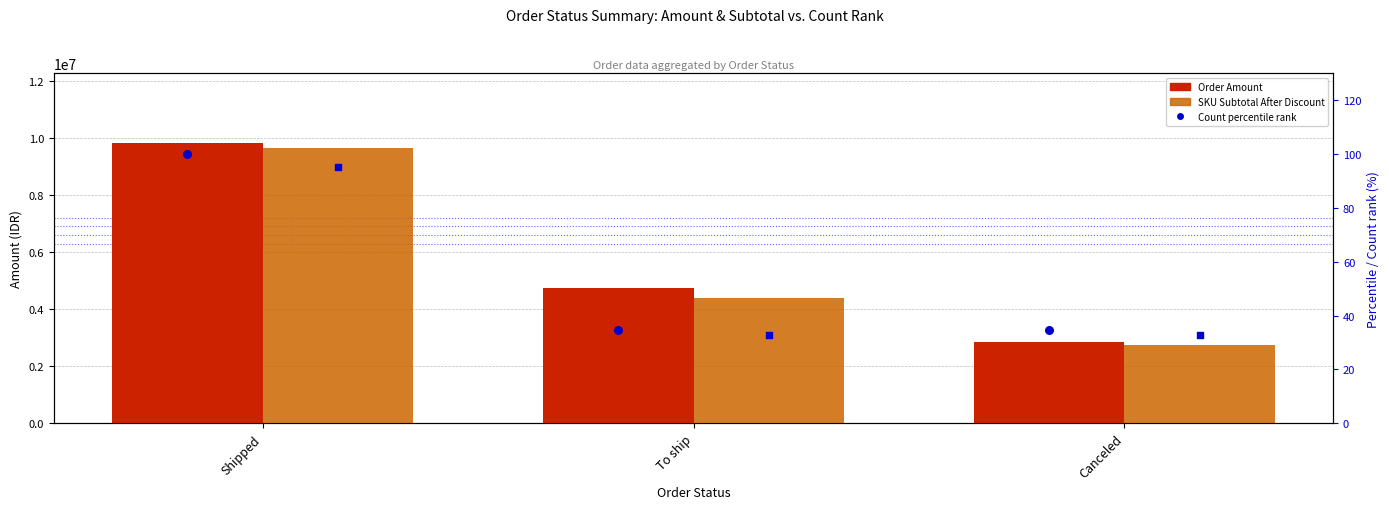

Is the value of Subtotal count percentile at Canceled greater than the value of Order Amount at Canceled?

No